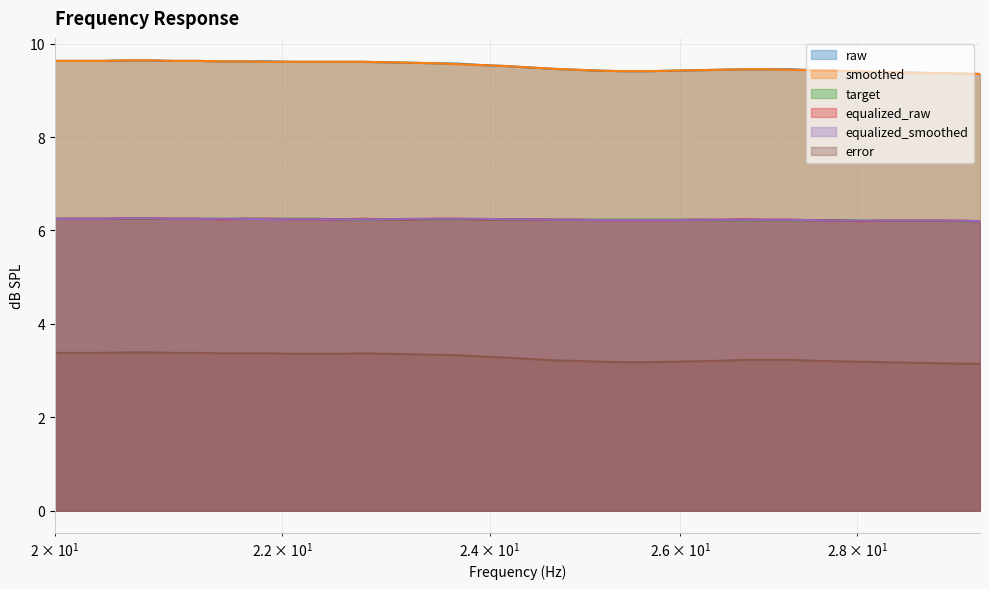

Where is smoothed nearest to the value 9?

29.48